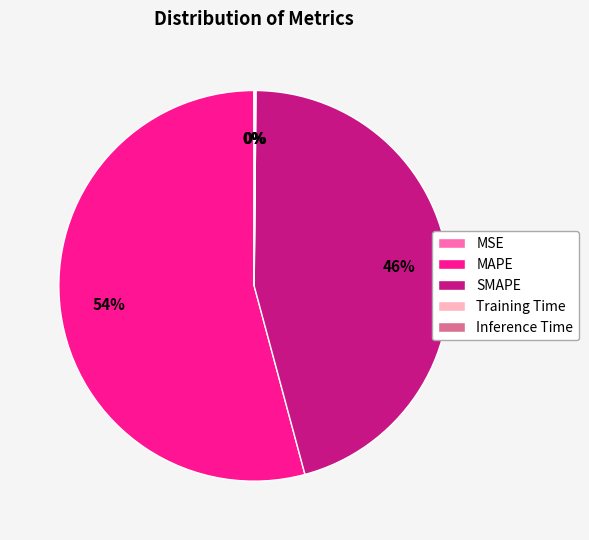

Is it true that MAPE is 63% of the pie?

False